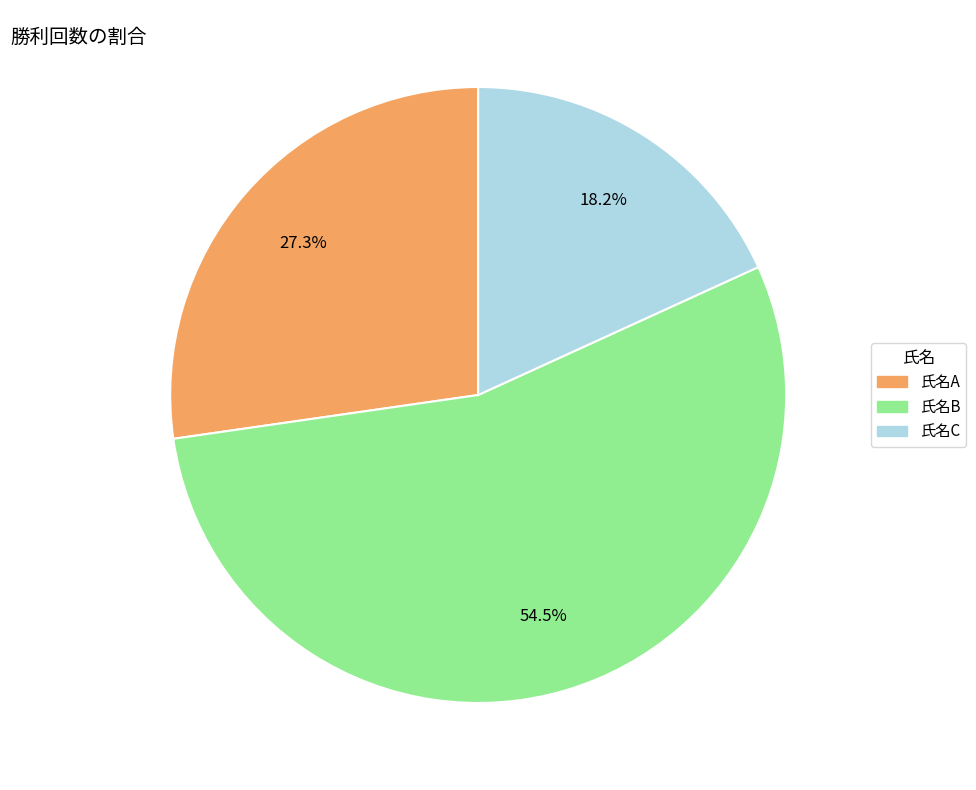

Does any single category account for the majority?

Yes